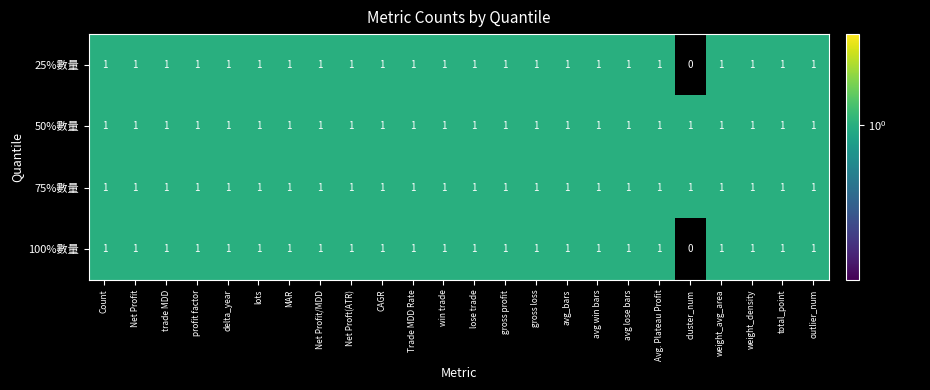

What is the sum of all 25%數量 values?

23